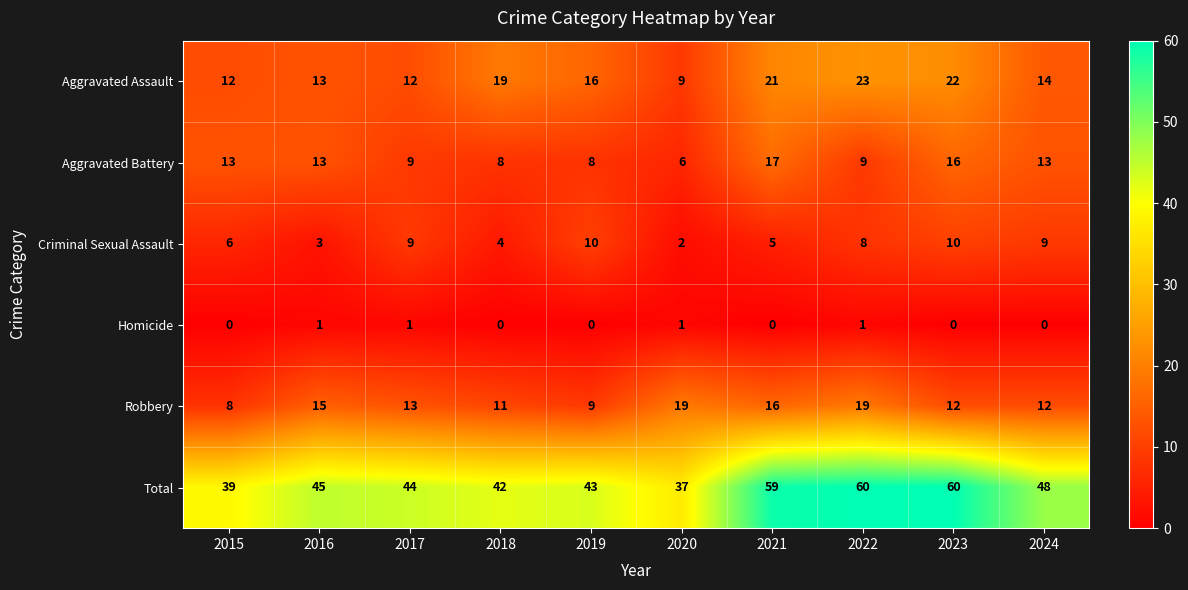

The value of Robbery at 2022 is 19. True or false?

True